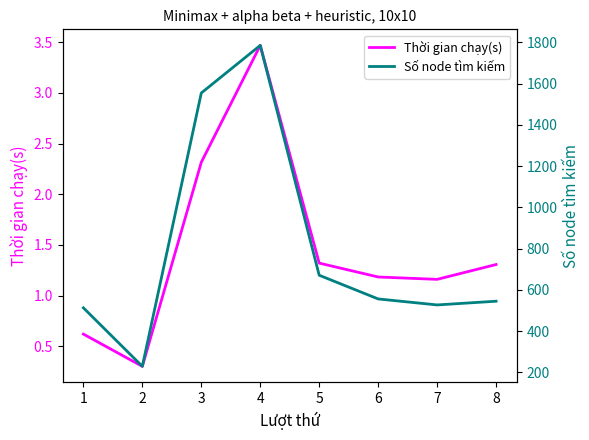

What is the sum of all Số node tìm kiếm values?

6382.0